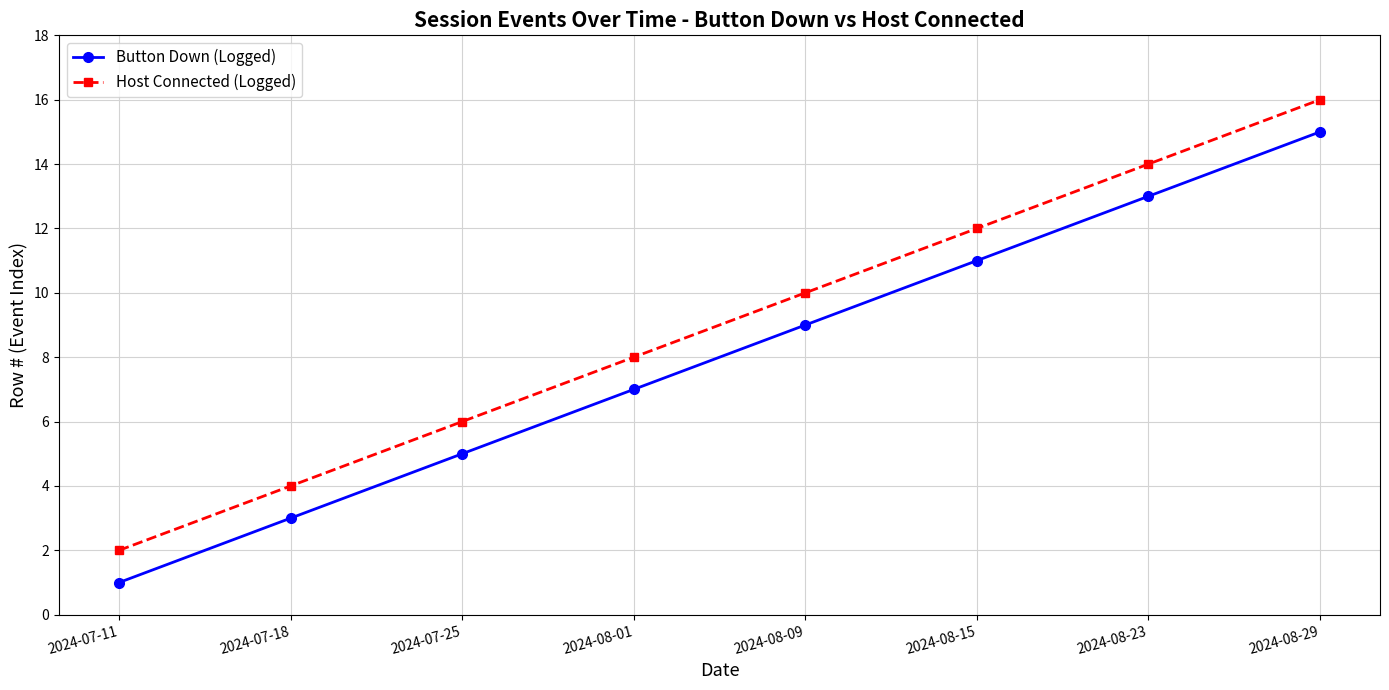

Which series has the largest total across all categories?

Host Connected (Logged)